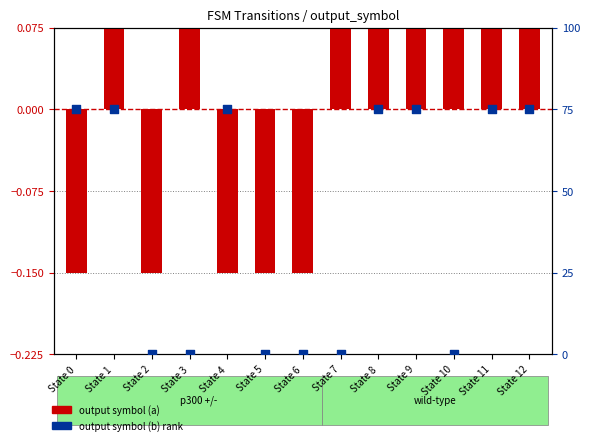

Which series has the largest Y range (max minus min)?

output symbol (b)